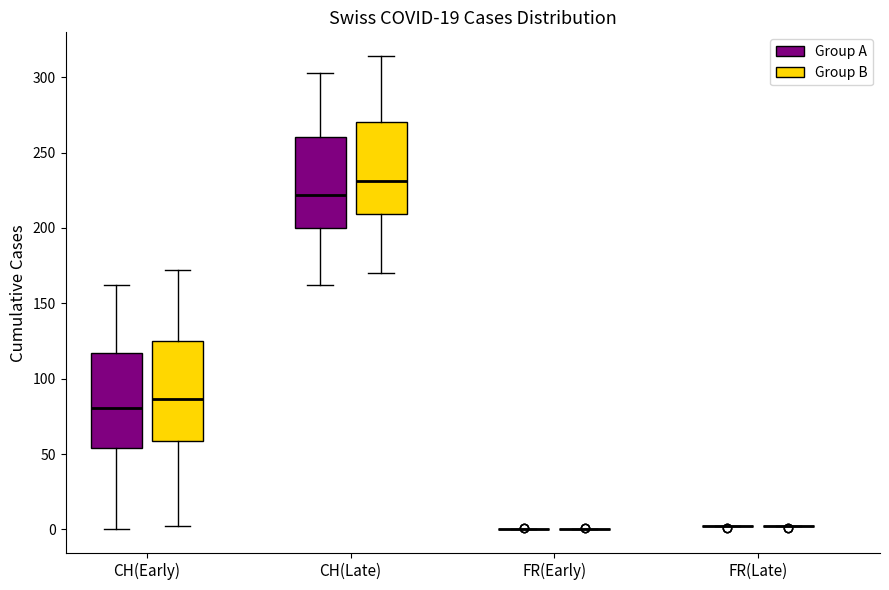

Reading left to right, read every box against the y-axis: the position of its median line, the range the box covers, and the ends of its whiskers. The values are not printed on the chart, so give them approximately, as read against the axis.

CH(Early) (Group A): median 80, box 55 to 115, whiskers 0 to 160
CH(Early) (Group B): median 85, box 60 to 125, whiskers 0 to 170
CH(Late) (Group A): median 220, box 200 to 260, whiskers 160 to 305
CH(Late) (Group B): median 230, box 210 to 270, whiskers 170 to 315
FR(Early) (Group A): box collapsed to a line at 0, whiskers 0 to 0
FR(Early) (Group B): box collapsed to a line at 0, whiskers 0 to 0
FR(Late) (Group A): box collapsed to a line at 0, whiskers 0 to 0
FR(Late) (Group B): box collapsed to a line at 0, whiskers 0 to 0